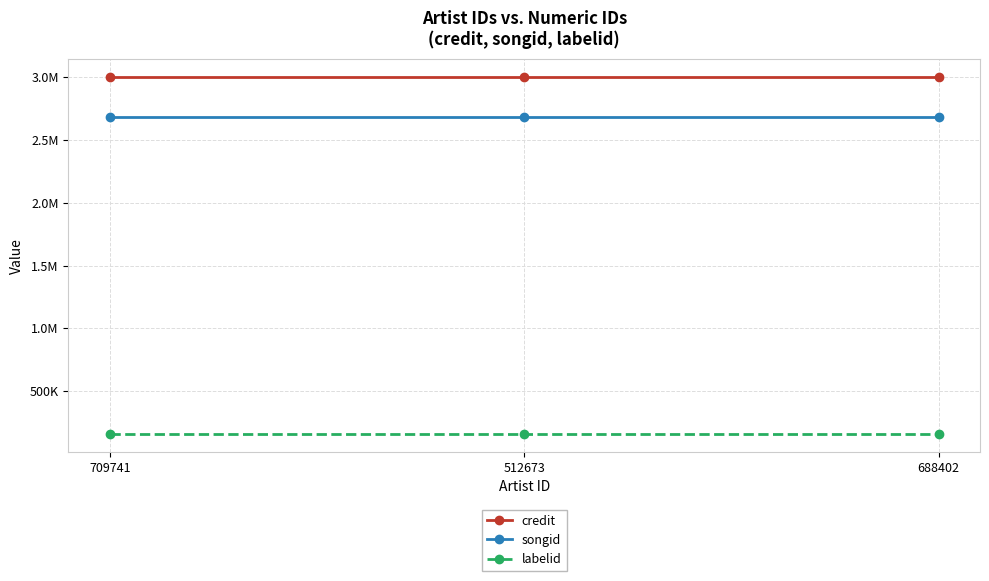

Does the chart have visible grid lines?

Yes